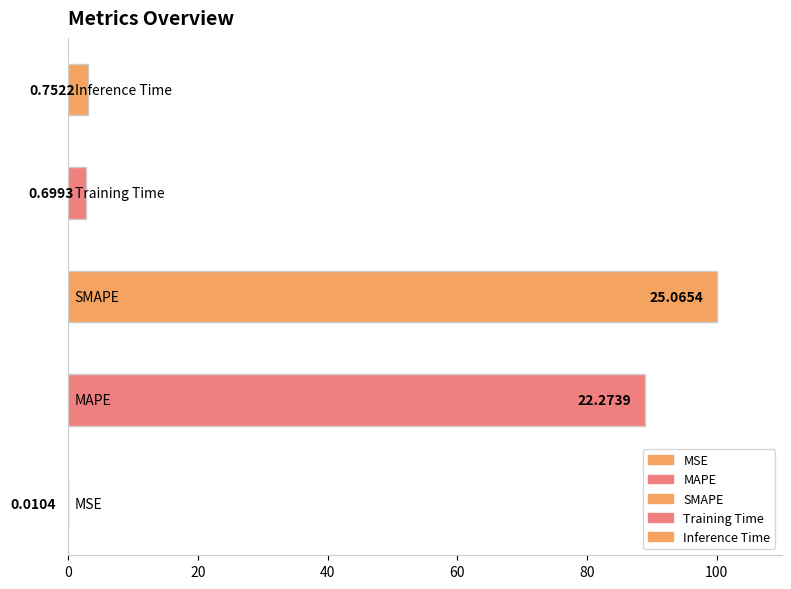

What is the sum of all values?

194.7